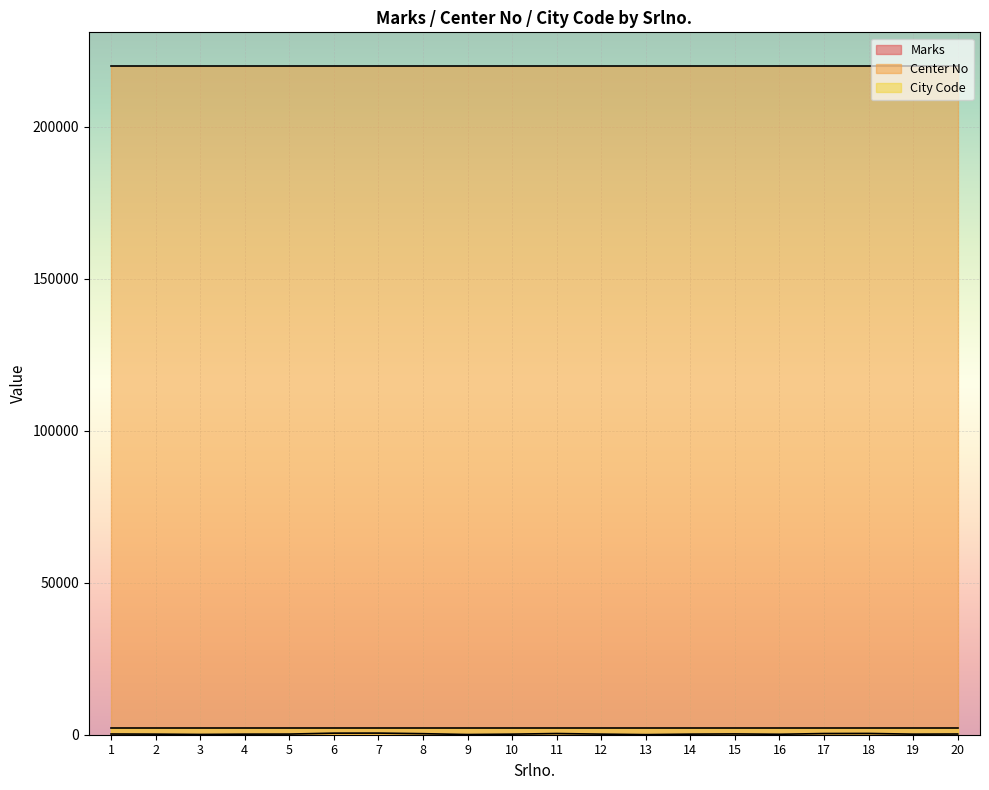

Is the value of Marks at 15 greater than the value of City Code at 3?

No